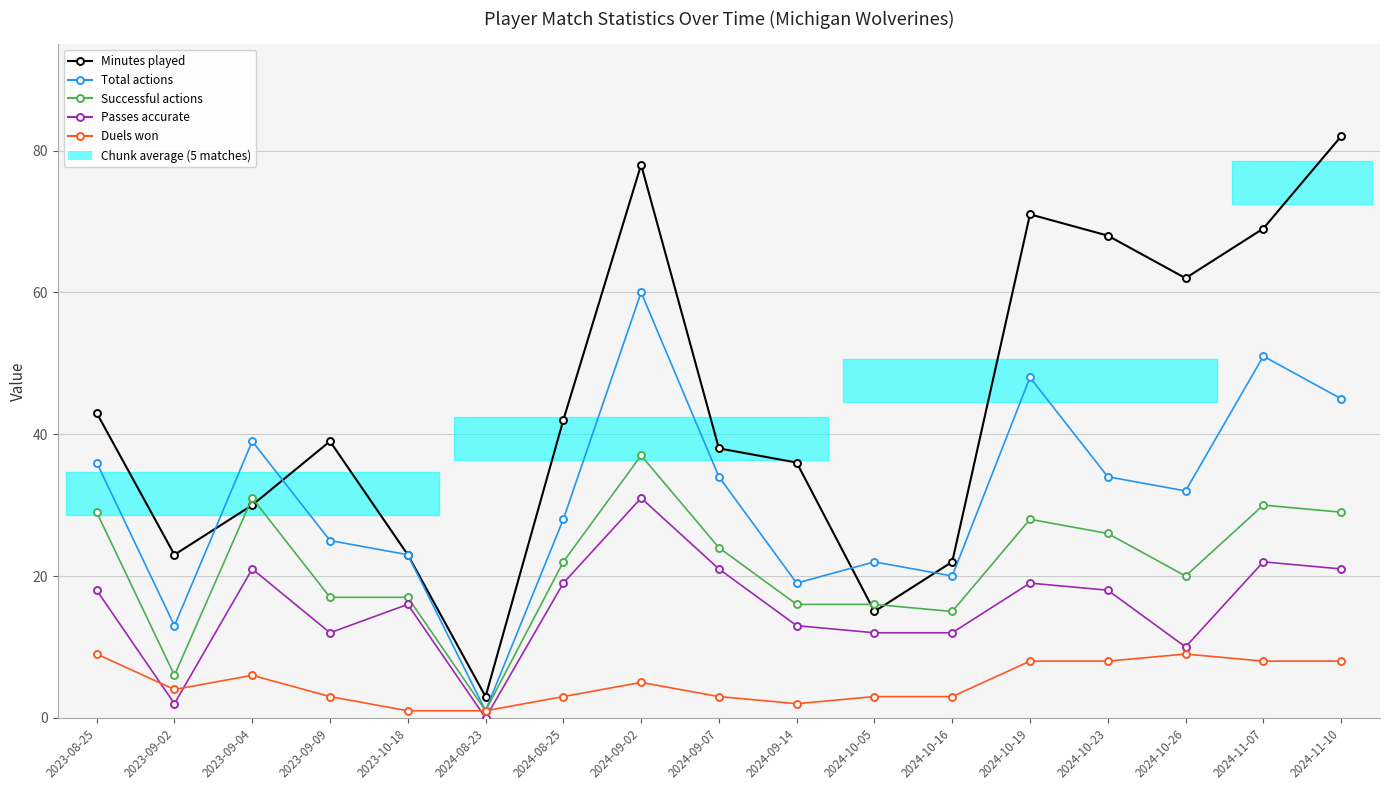

Where is the first local maximum for Passes accurate?

2023-09-04